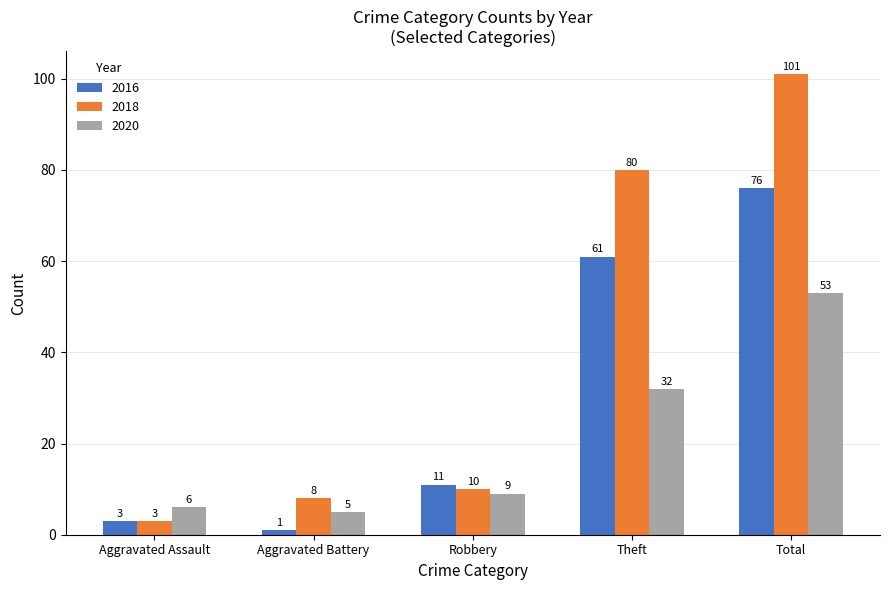

What is the greatest value displayed?

101